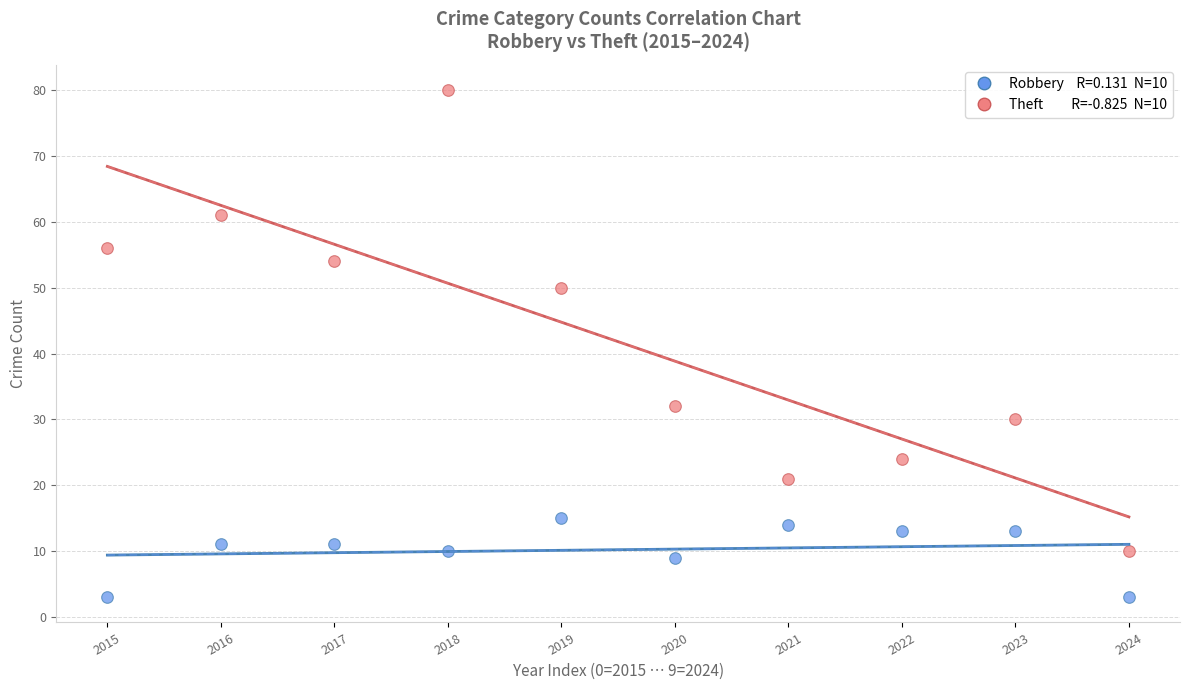

Across all data points, what is the range of Y values (max minus min)?

77